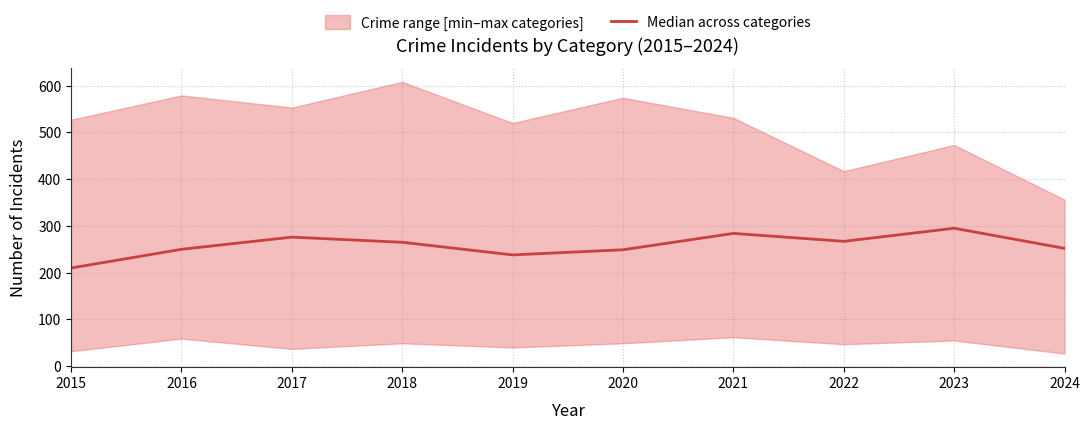

Where is the data nearest to the value 252?

2024